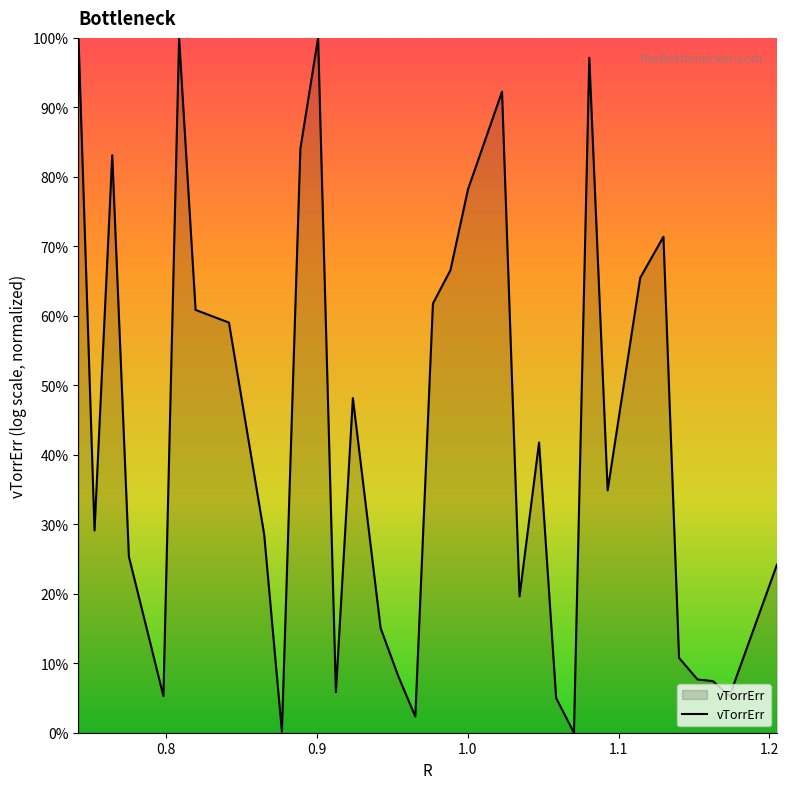

Does the chart display data point markers on the line(s)?

No